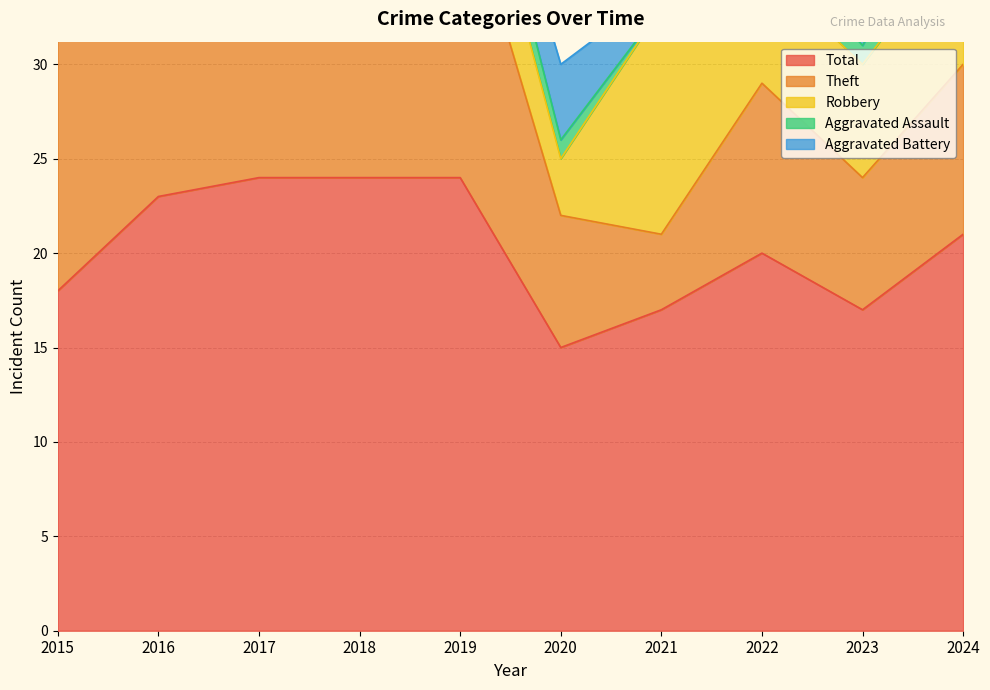

How many values in the Aggravated Assault series are below 1?

3